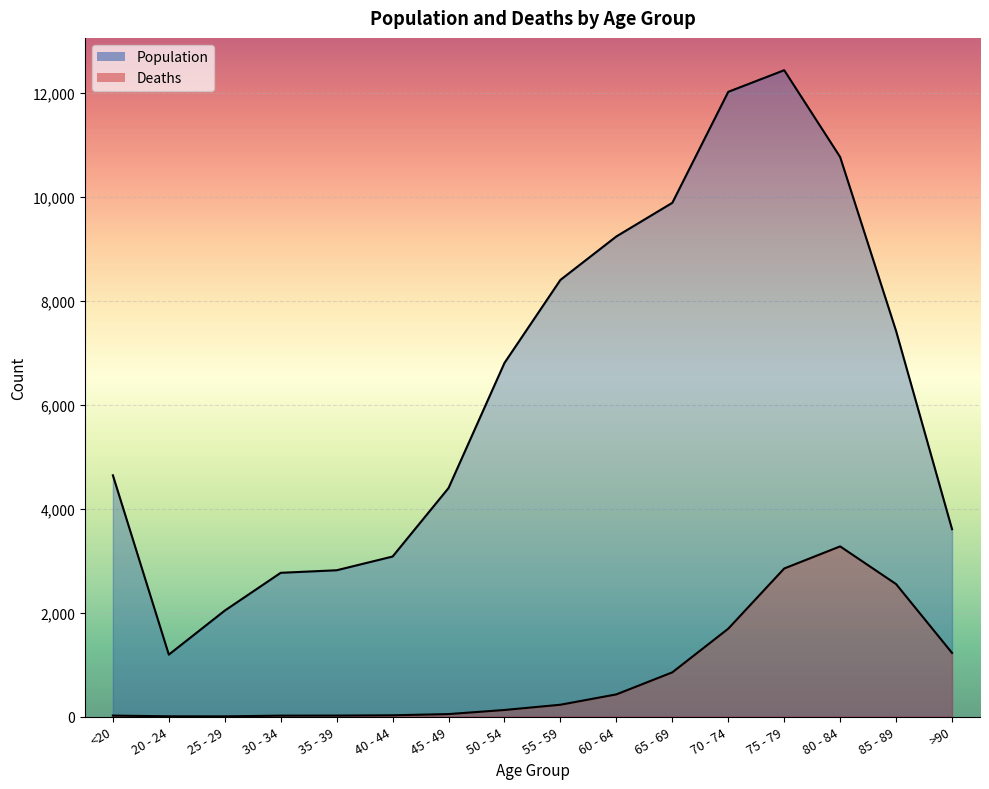

List the series in order of their peak value, lowest first.

Deaths, Population